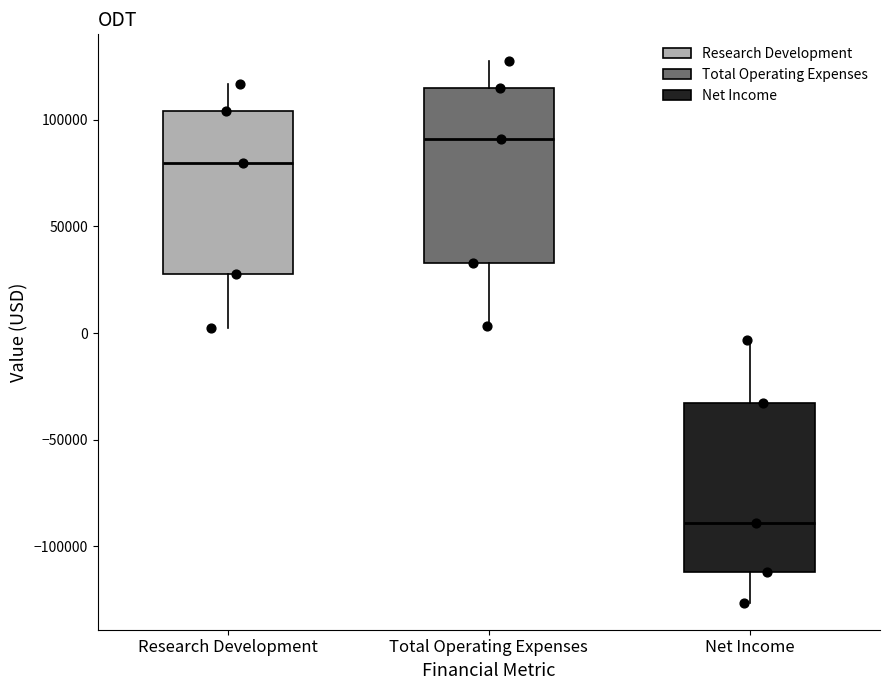

Reading left to right, read every box against the y-axis: the position of its median line, the range the box covers, and the ends of its whiskers. The values are not printed on the chart, so give them approximately, as read against the axis.

Research Development: median 80000, box 30000 to 105000, whiskers 5000 to 115000
Total Operating Expenses: median 90000, box 35000 to 115000, whiskers 5000 to 125000
Net Income: median -90000, box -110000 to -35000, whiskers -125000 to -5000